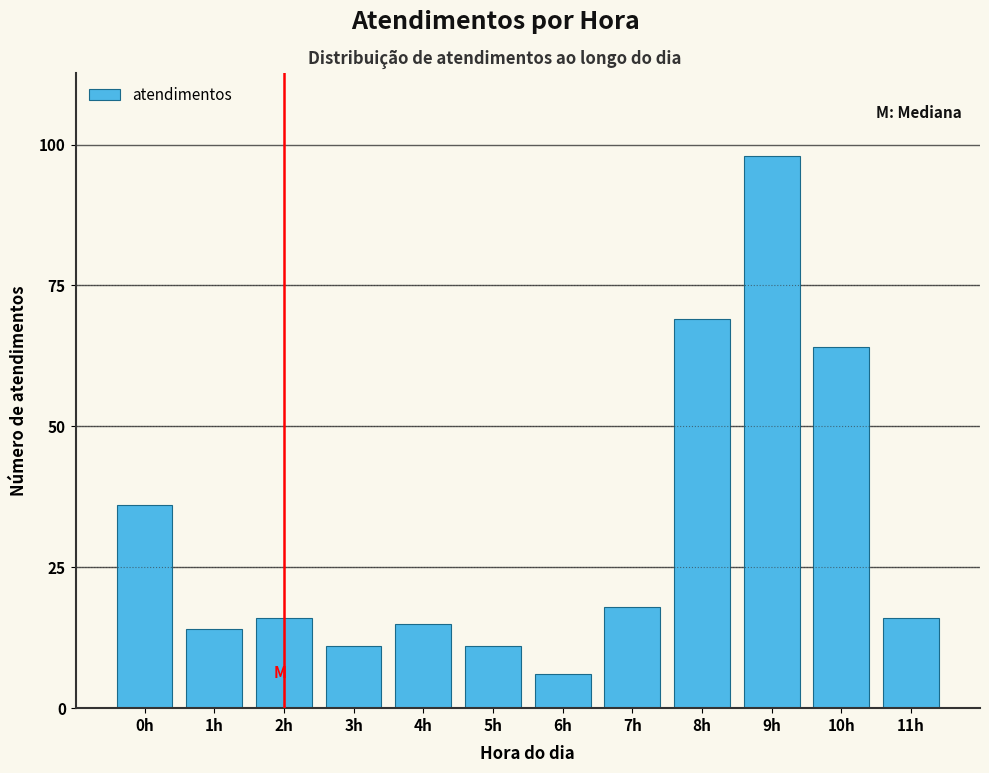

Reading right to left, what are all the values shown in this chart?

11h=16	10h=64	9h=98	8h=69	7h=18	6h=6	5h=11	4h=15	3h=11	2h=16	1h=14	0h=36